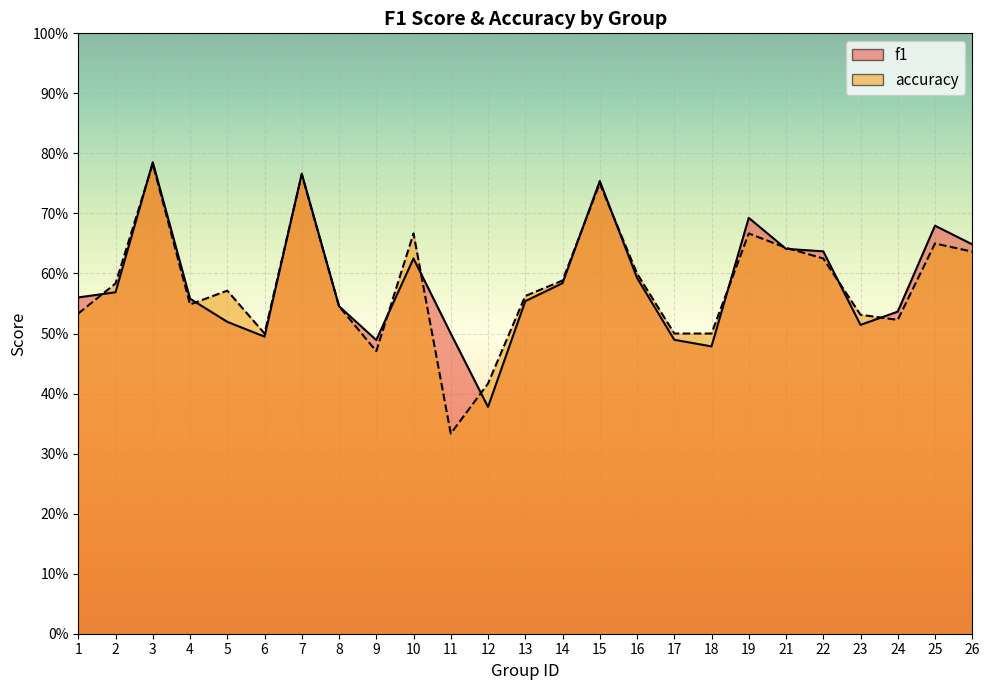

Between 4 and 21, which series saw the biggest shift?

accuracy